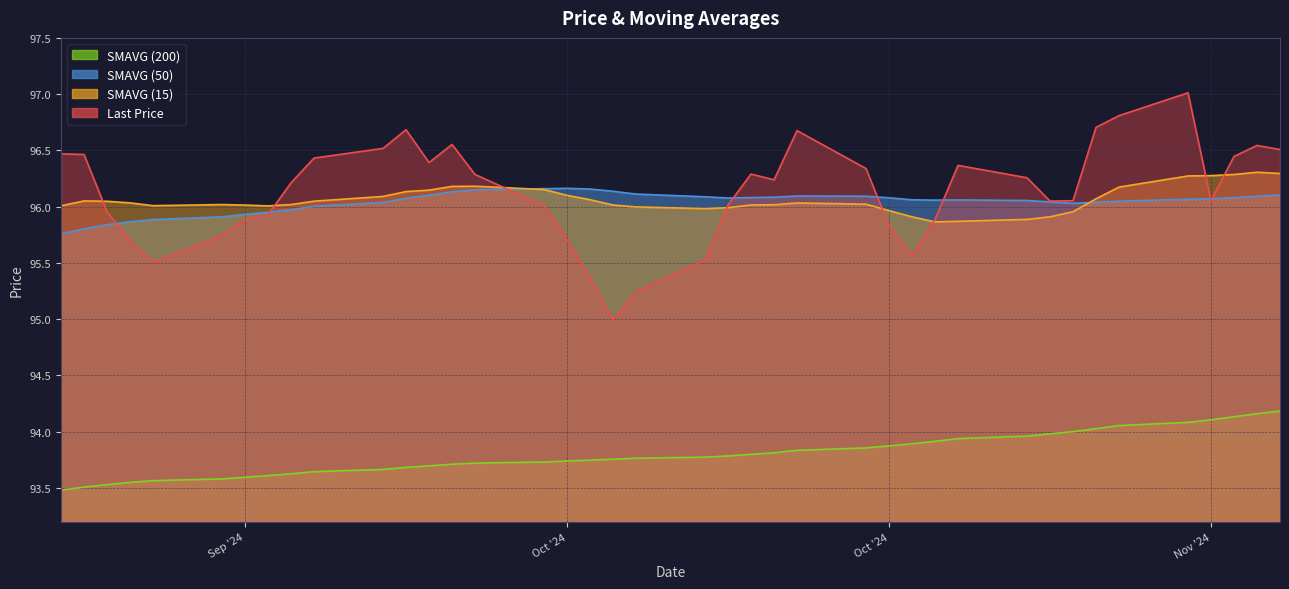

What is the minimum value for SMAVG (50)?

95.8